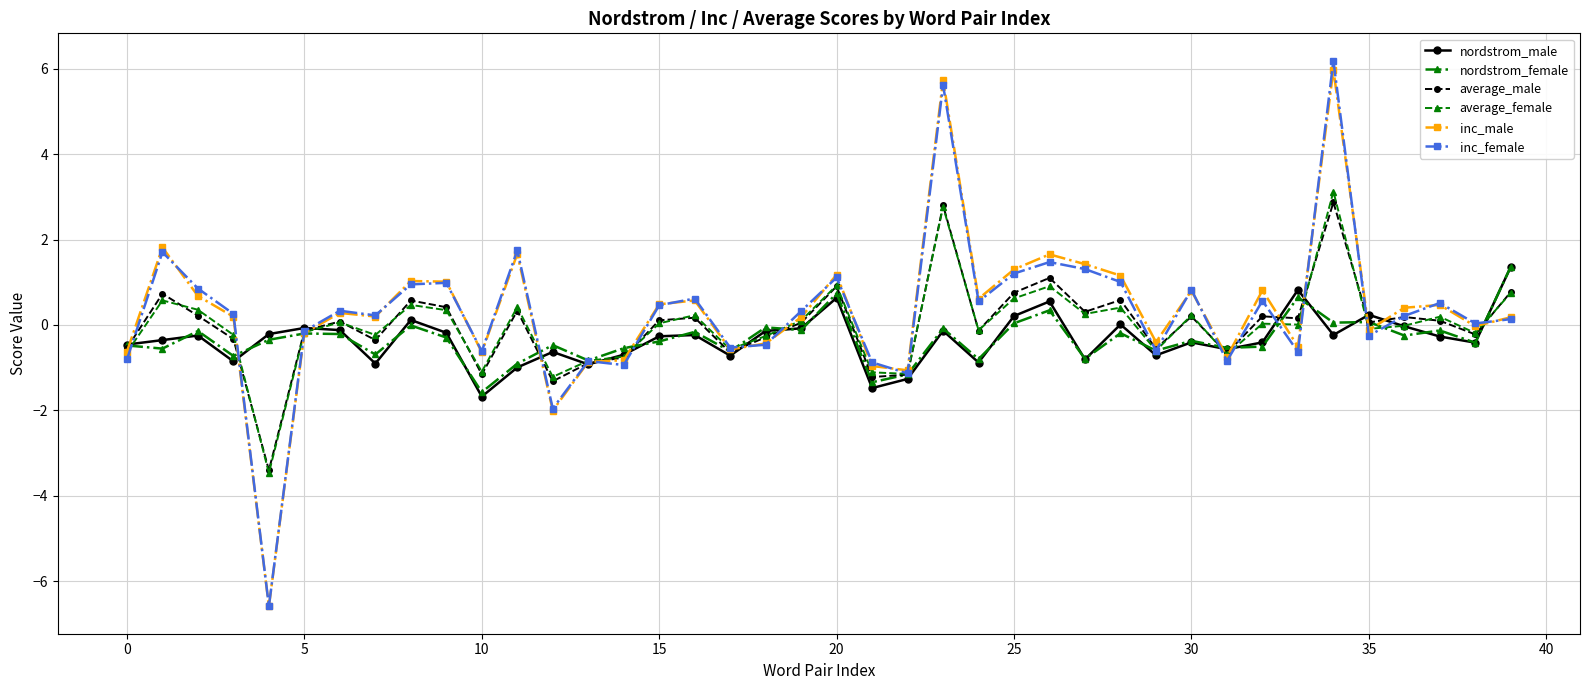

How many intersections are there between inc_female and nordstrom_male?

16